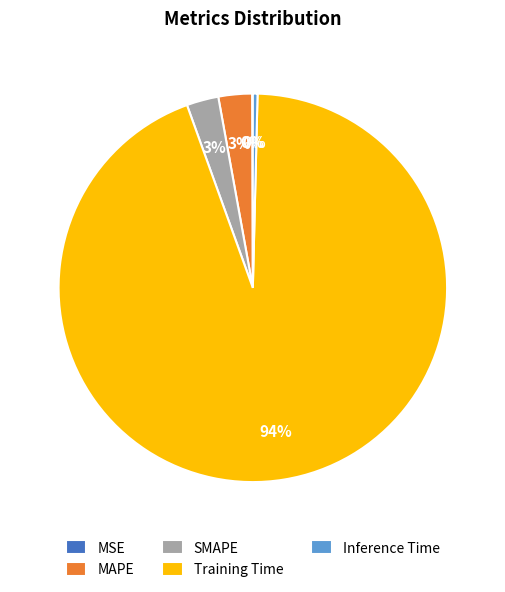

Do MAPE and SMAPE together represent more than half of the pie?

No